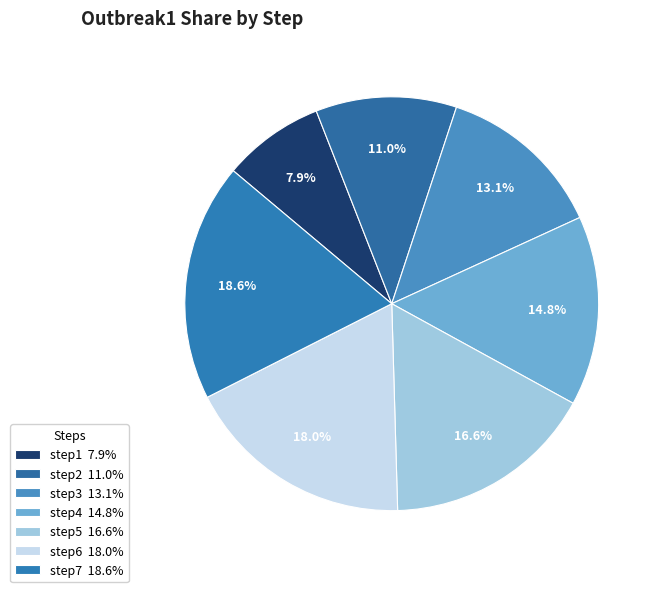

What percentage do step7 and step2 together represent?

29.6%